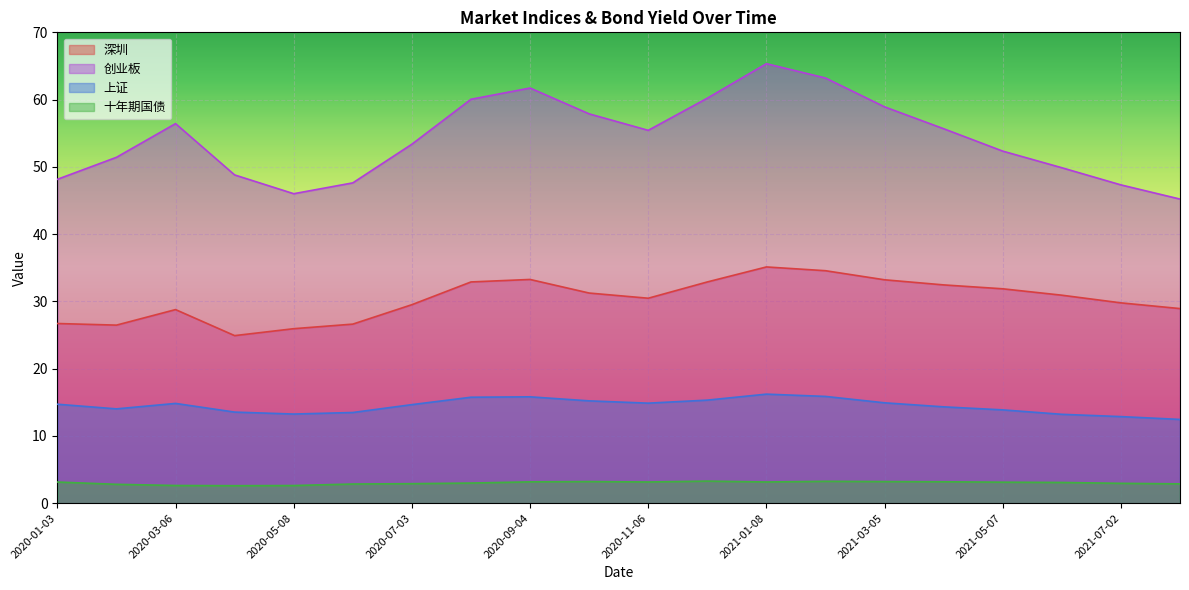

True or false: 十年期国债 and 创业板 intersect in this chart.

False